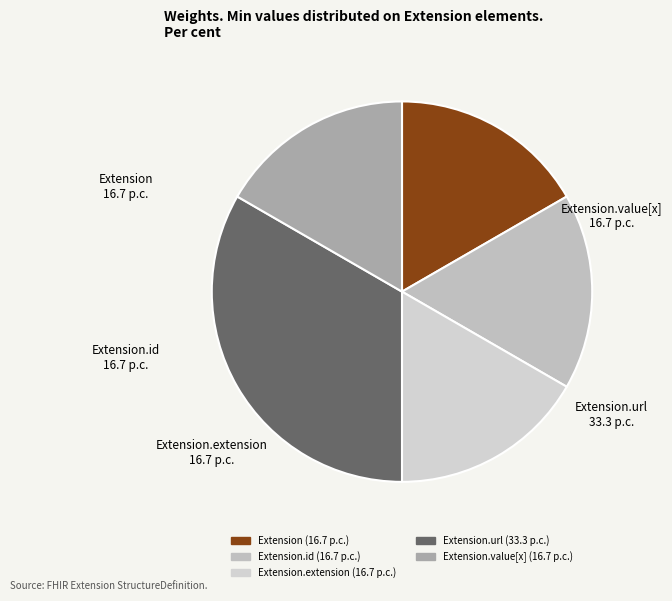

To the nearest percent, what is the average slice percentage?

20%